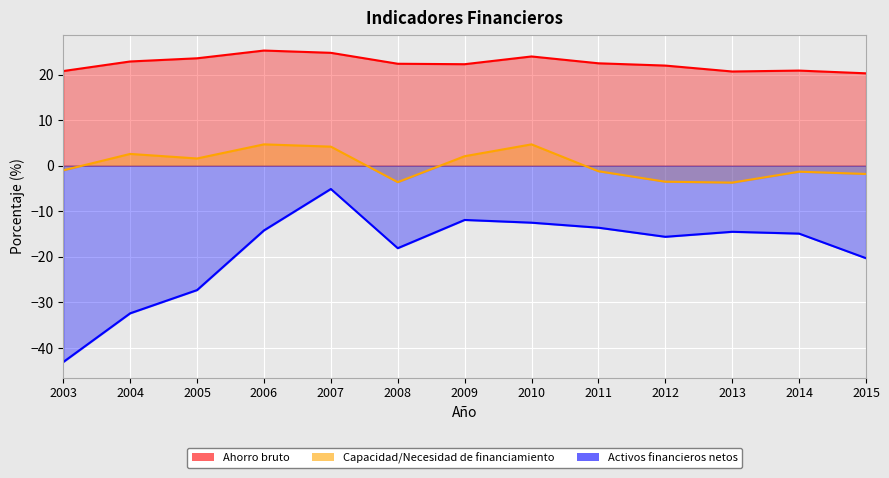

Reading left to right, what are all the values shown in this chart?

Ahorro bruto: 20.8	22.9	23.6	25.3	24.8	22.4	22.3	24.0	22.5	22.0	20.7	20.9	20.3
Capacidad/Necesidad de financiamiento: -1.0	2.6	1.6	4.7	4.2	-3.6	2.1	4.7	-1.2	-3.5	-3.7	-1.3	-1.8
Activos financieros netos: -43.1	-32.4	-27.3	-14.2	-5.1	-18.1	-11.9	-12.5	-13.6	-15.6	-14.5	-14.9	-20.3